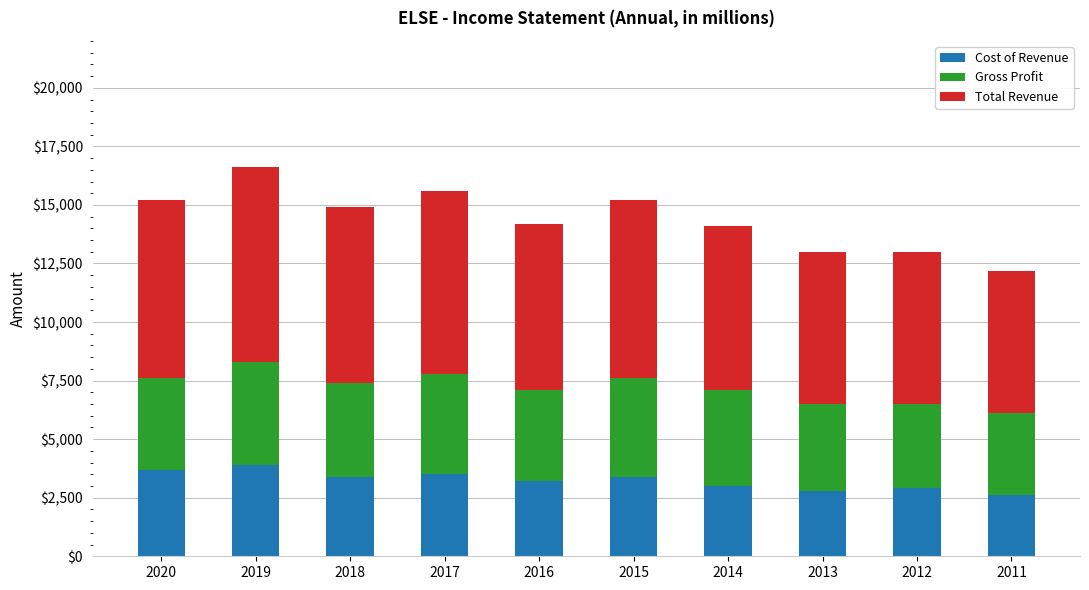

What is the highest value of the Cost of Revenue series?

3900